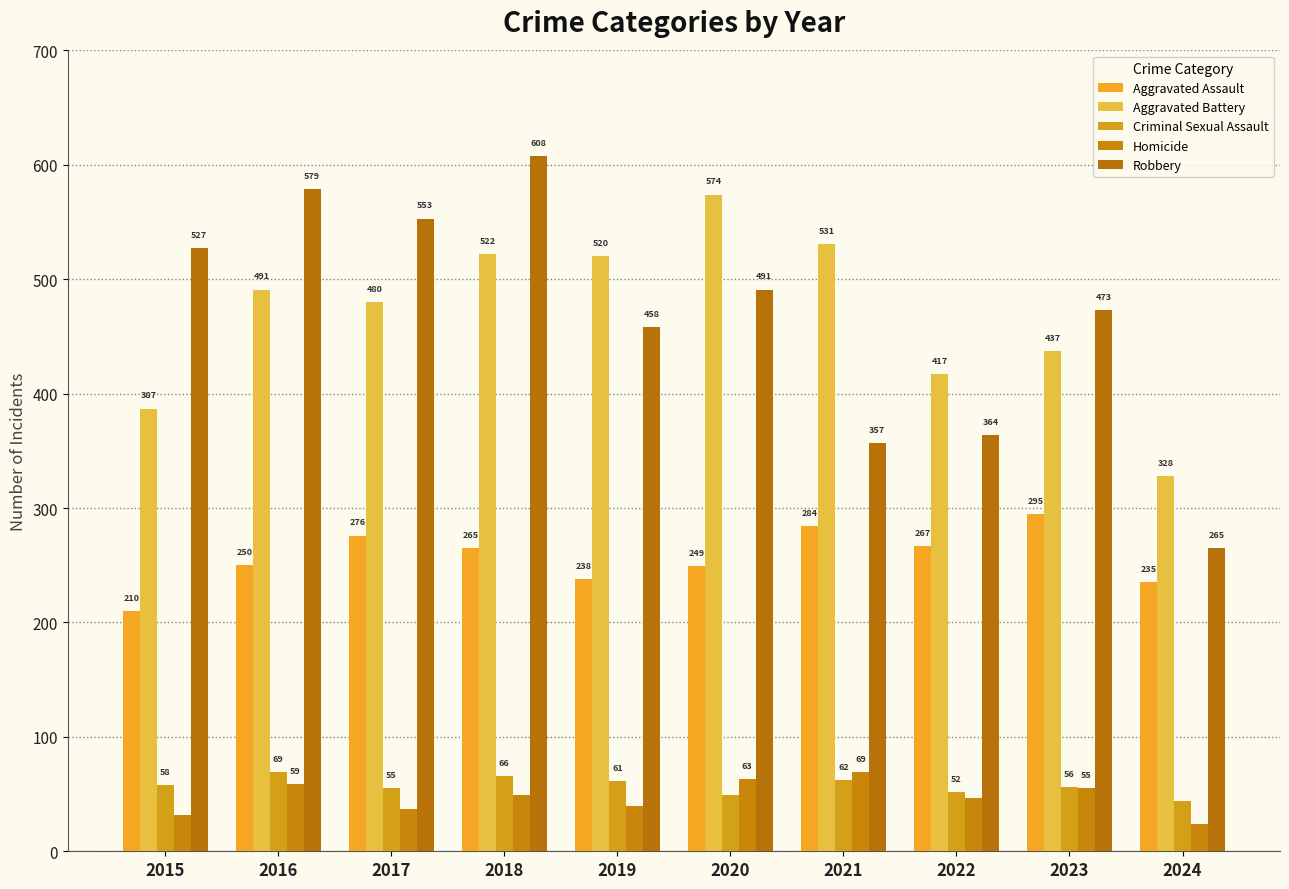

Which has a higher value, 2021 or 2016?

2021